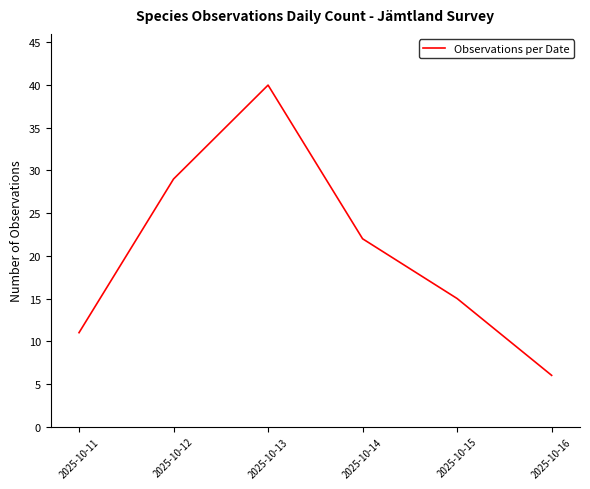

How many lines are shown in the chart?

1